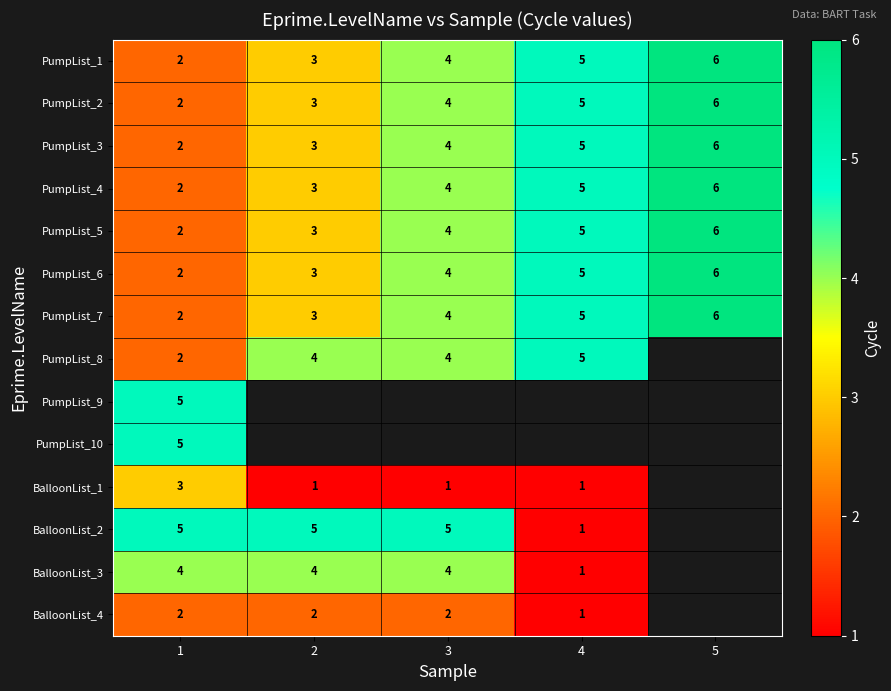

At how many categories does at least one series exceed 5?

1